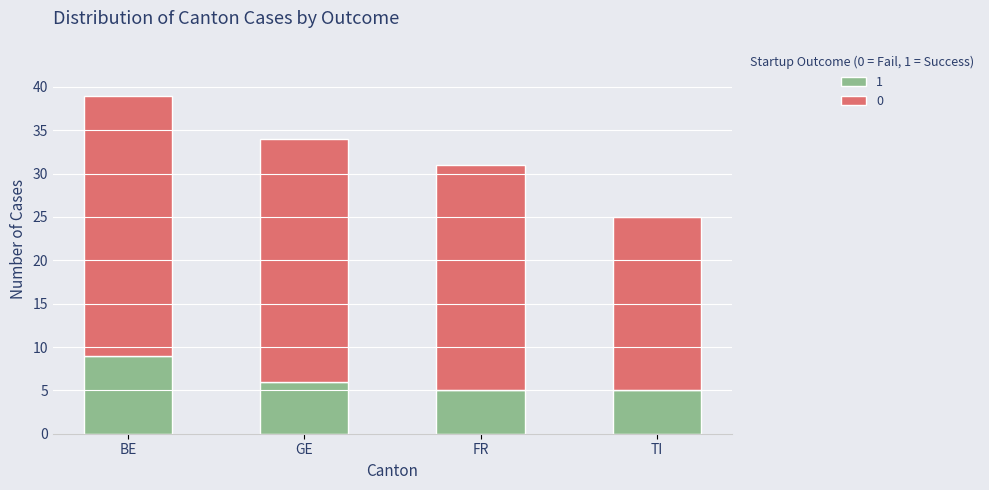

Reading left to right, transcribe the values for 1.

9	6	5	5